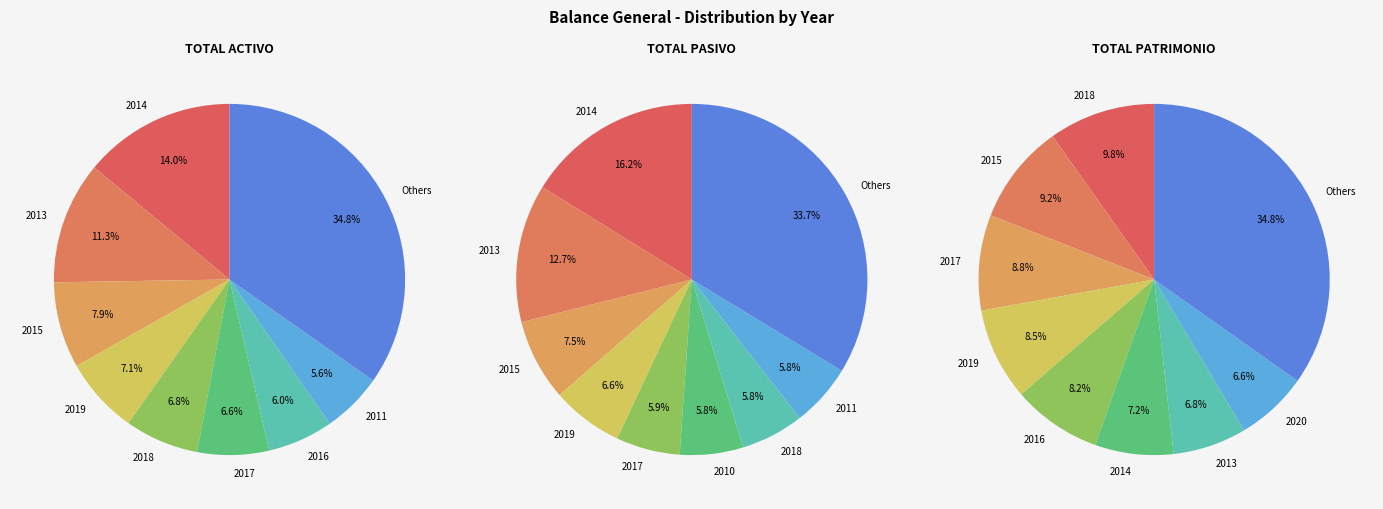

Which slice is the largest?

2014